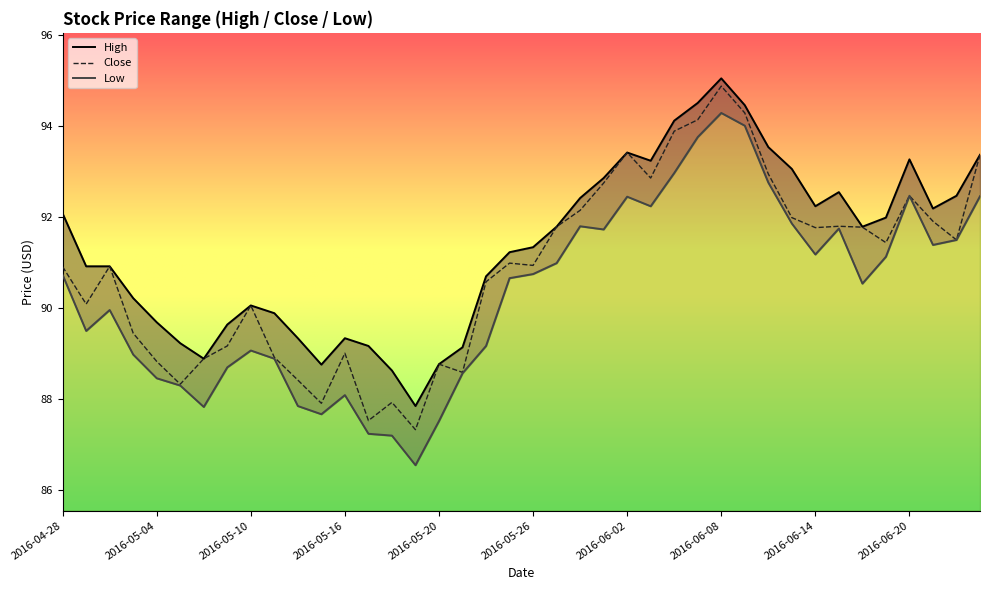

At how many categories does at least one series exceed 92?

17